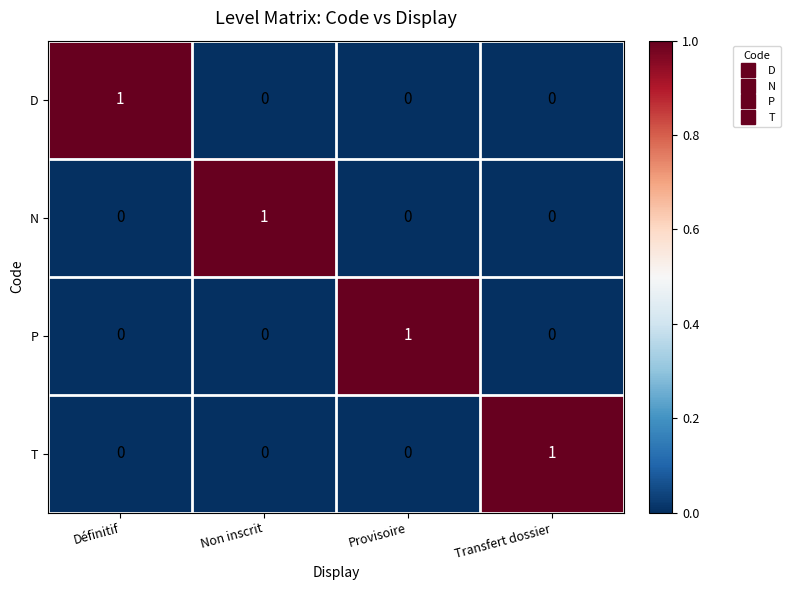

Count the D values in the range 0 to 1.

4